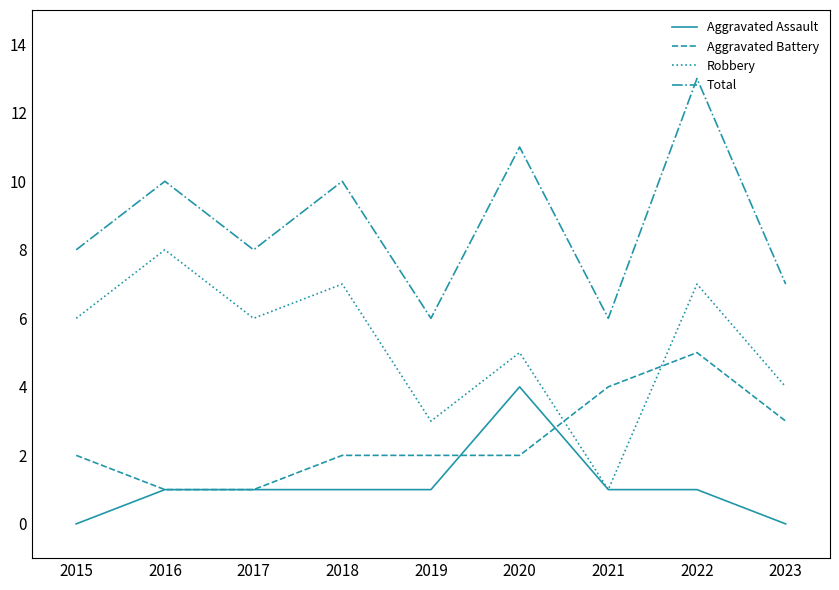

What is the difference between the highest and lowest values at 2016?

9